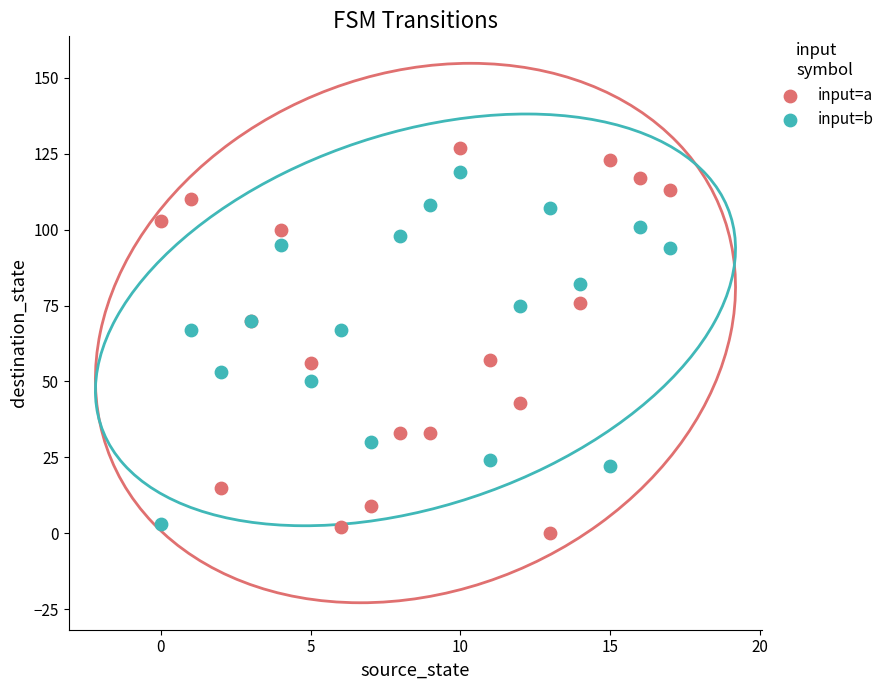

Which series contains the lowest Y value?

input=a